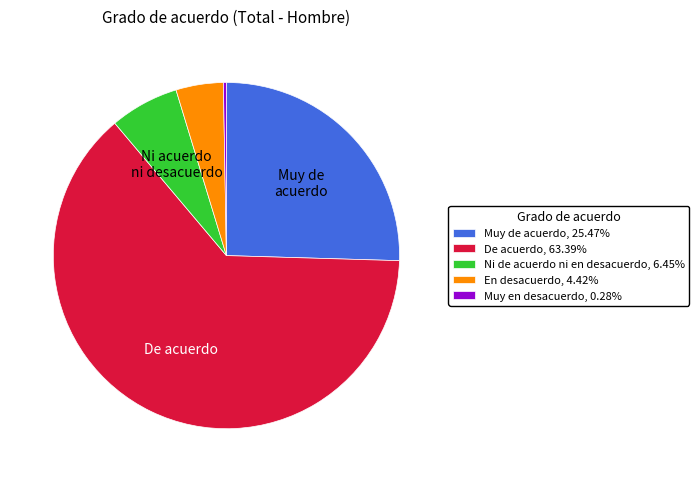

How many segments does this pie chart have?

5